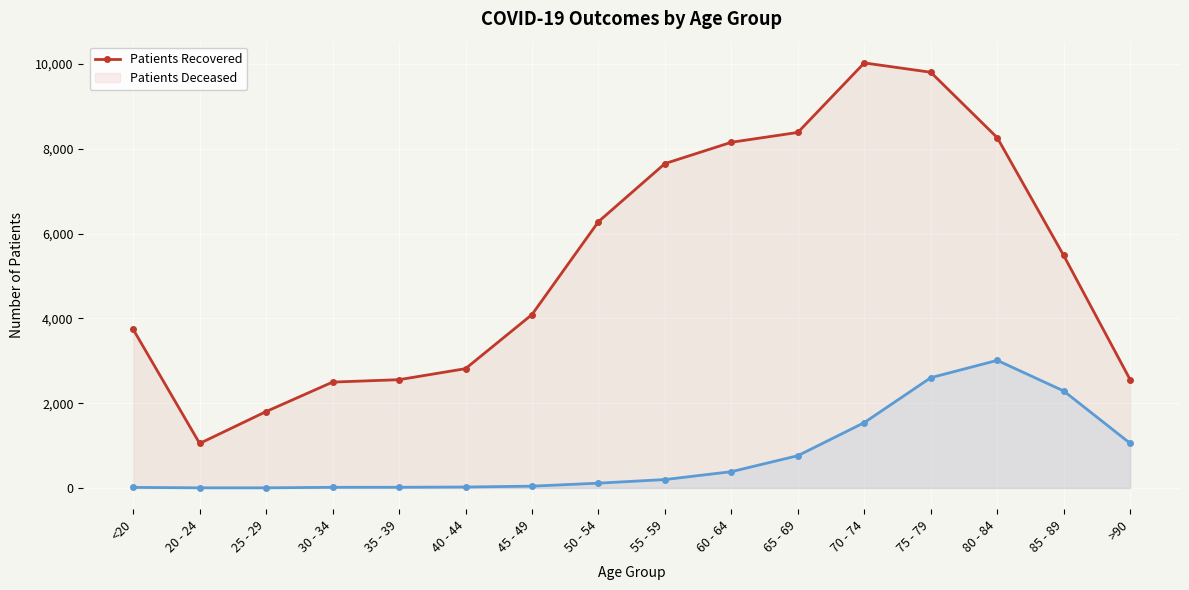

What is the difference between the patients_deceased values at 70 - 74 and >90?

489